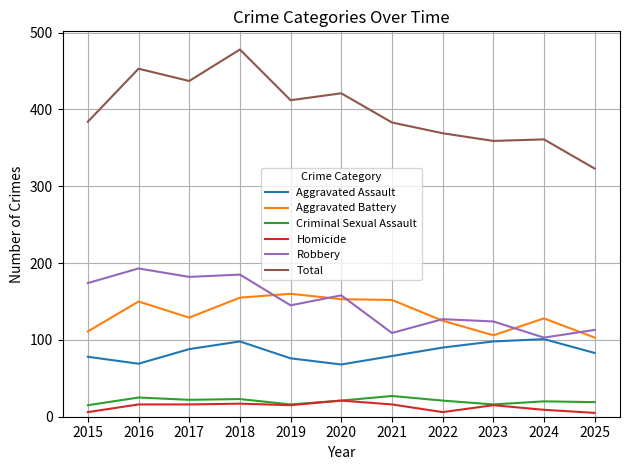

What are all the series names shown in the legend?

Aggravated Assault, Aggravated Battery, Criminal Sexual Assault, Homicide, Robbery, Total